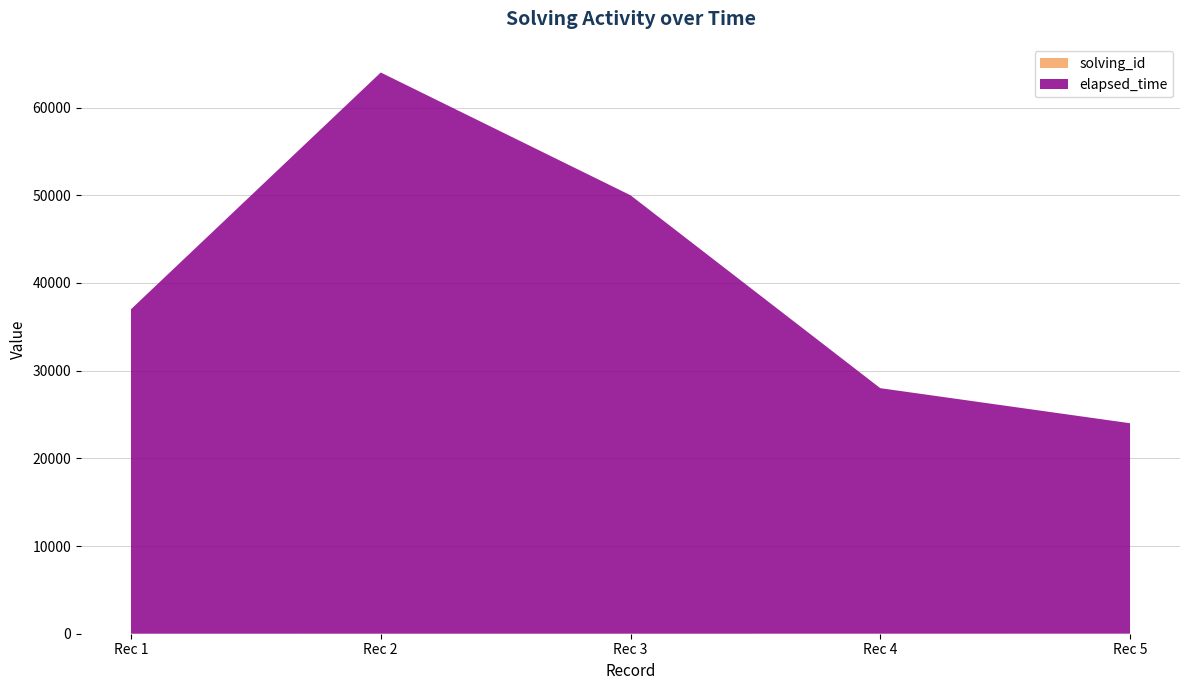

Reading left to right, list all the values displayed in this chart.

solving_id: 1	2	3	4	5
elapsed_time: 37000	64000	50000	28000	24000